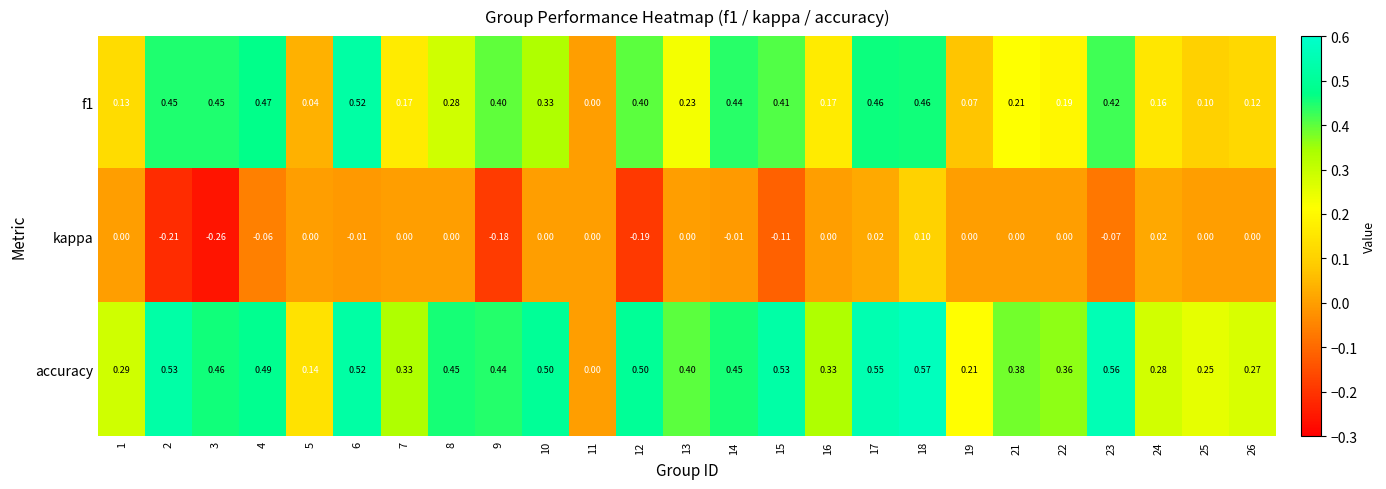

Which series changed the most between 11 and 25?

accuracy